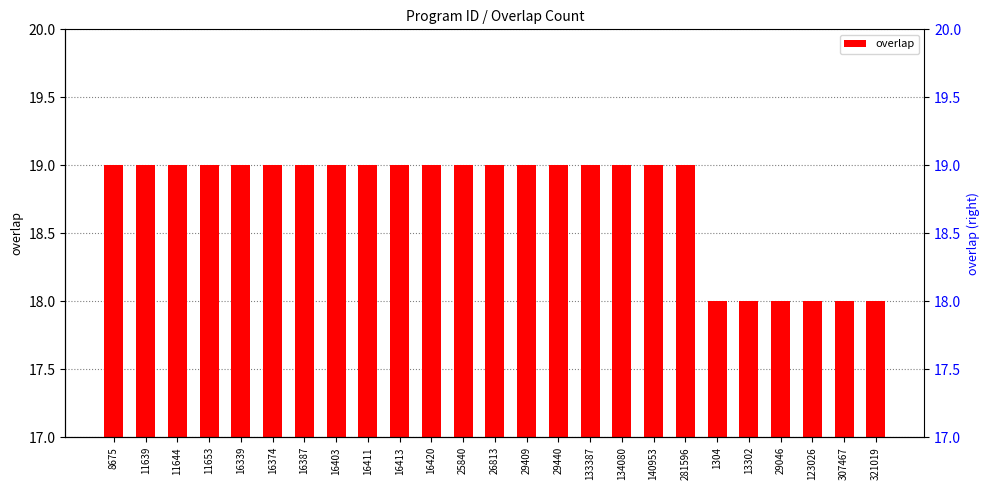

Reading left to right, list all the values displayed in this chart.

8675=19	11639=19	11644=19	11653=19	16339=19	16374=19	16387=19	16403=19	16411=19	16413=19	16420=19	25840=19	26813=19	29409=19	29440=19	133387=19	134080=19	140953=19	281596=19	1304=18	13302=18	29046=18	123026=18	307467=18	321019=18